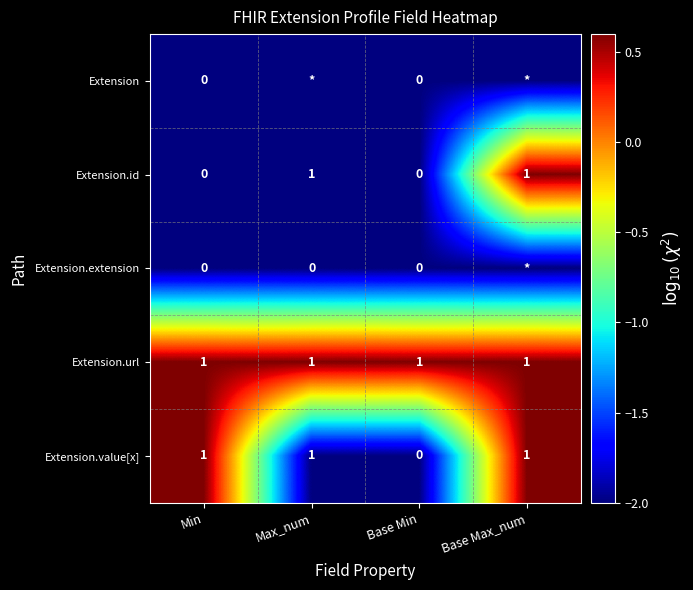

What is the spread (max minus min) of values at Base Min?

1